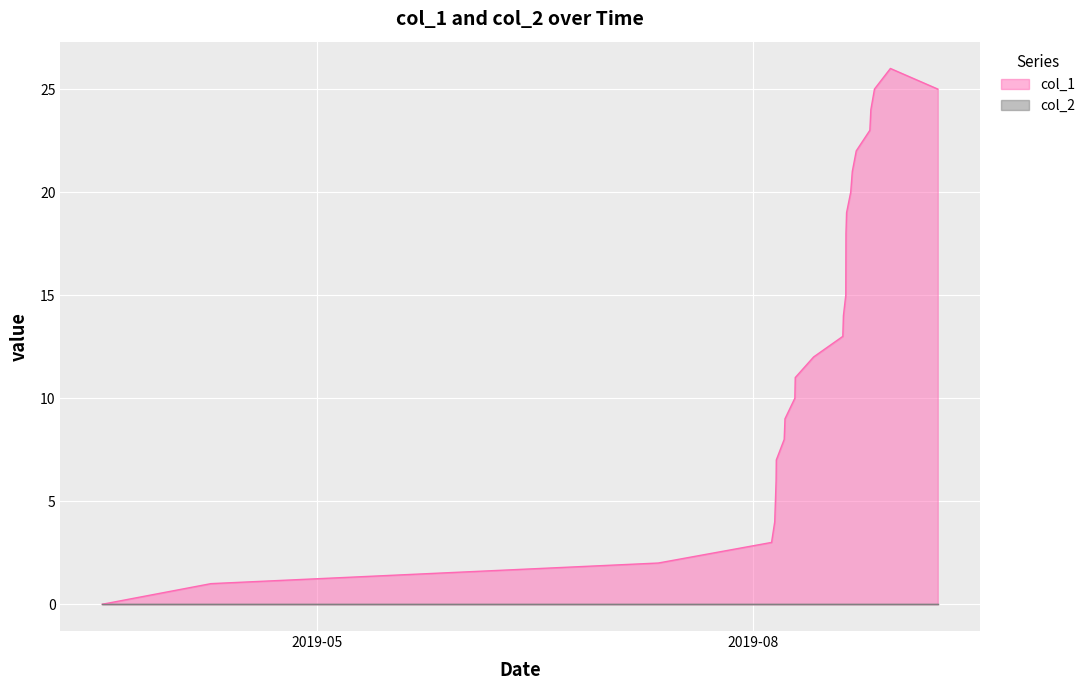

Which label corresponds to the largest value in the chart?

1567119846